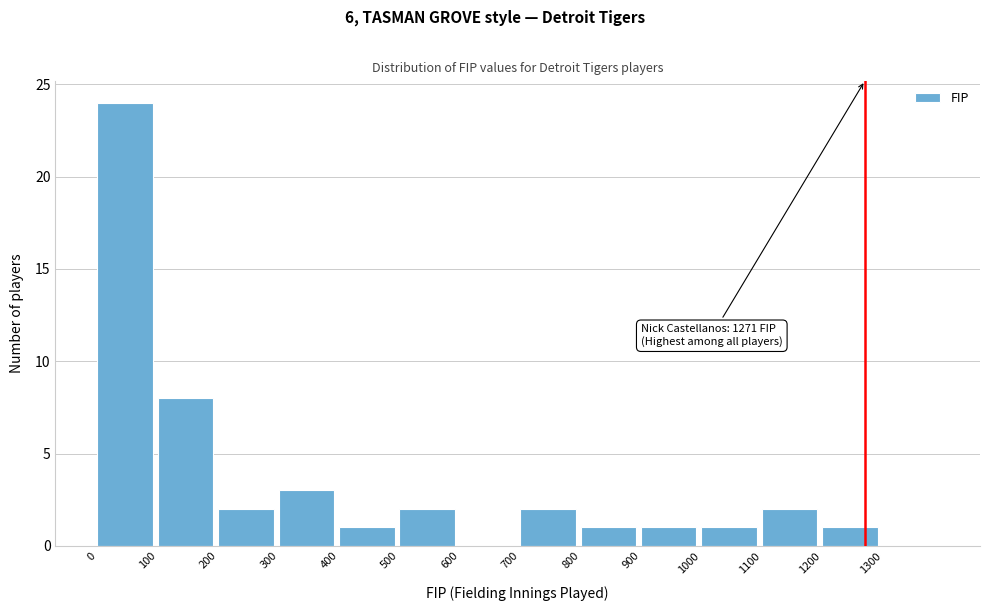

Which range on the x-axis has the tallest bar?

0 to 100